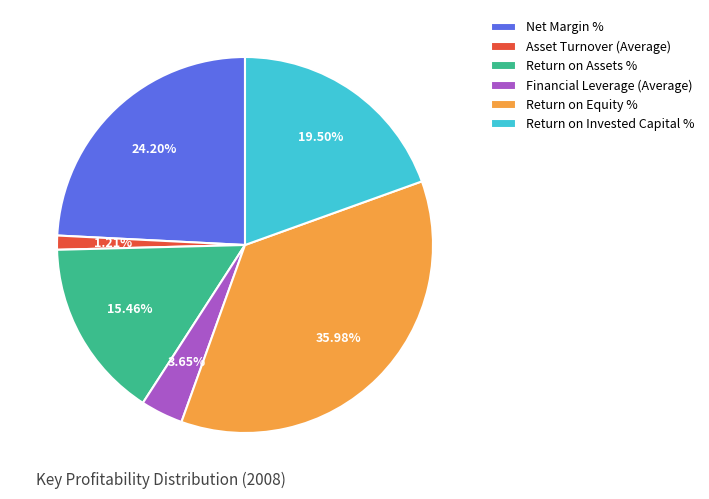

Rank the categories by value from lowest to highest.

Asset Turnover (Average), Financial Leverage (Average), Return on Assets %, Return on Invested Capital %, Net Margin %, Return on Equity %